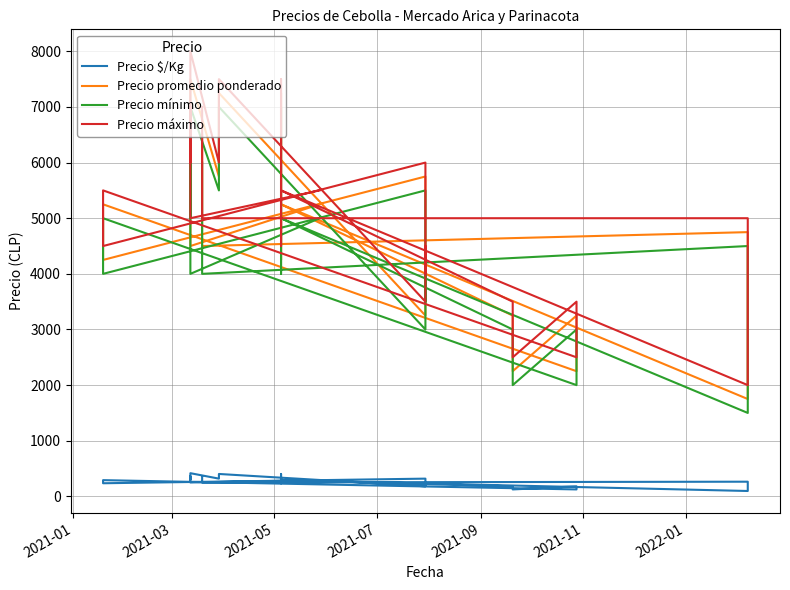

Reading right to left, transcribe all the data shown in this chart.

Precio $/Kg: 292	250	306	361	306	361	417	319	375	403	181	208	236	208	264	319	236	264	292	125	153	181	125	153	181	292	348	403	236	264	292	97	125	153	181	208	264	250	306	361
Precio promedio ponderado: 5250	4500	5500	6500	5500	6500	7500	5750	6750	7250	3250	3750	4250	3750	4750	5750	4250	4750	5250	2250	2750	3250	2250	2750	3250	5250	6273	7250	4250	4750	5250	1750	2250	2750	3250	3750	4750	4500	5500	6500
Precio mínimo: 5000	4000	5000	6000	5000	6000	7000	5500	6500	7000	3000	3500	4000	3500	4500	5500	4000	4500	5000	2000	2500	3000	2000	2500	3000	5000	6000	7000	4000	4500	5000	1500	2000	2500	3000	3500	4500	4000	5000	6000
Precio máximo: 5500	5000	6000	7000	6000	7000	8000	6000	7000	7500	3500	4000	4500	4000	5000	6000	4500	5000	5500	2500	3000	3500	2500	3000	3500	5500	6500	7500	4500	5000	5500	2000	2500	3000	3500	4000	5000	5000	6000	7000